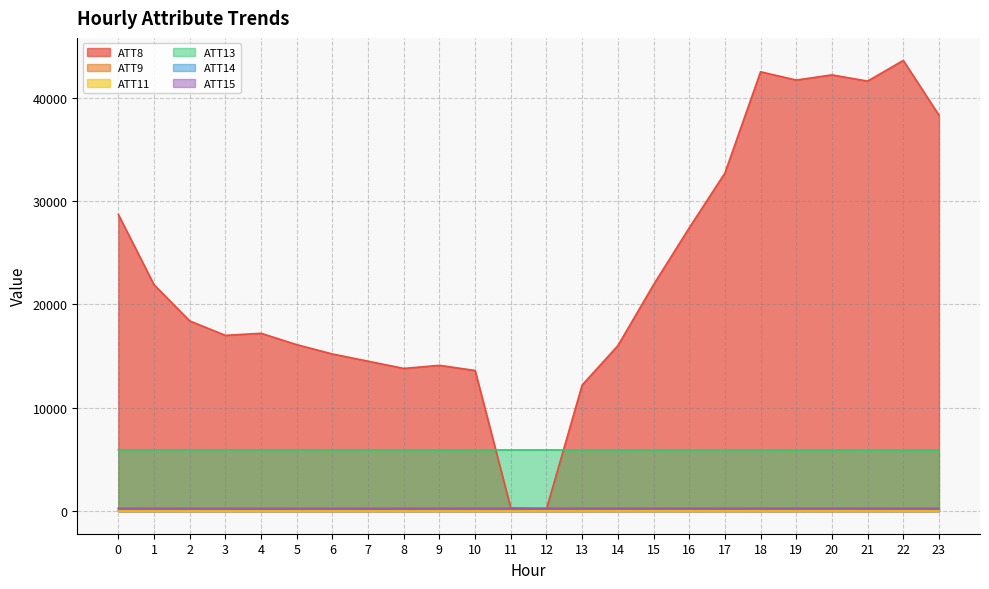

How many values in the ATT8 series exceed 18400?

11